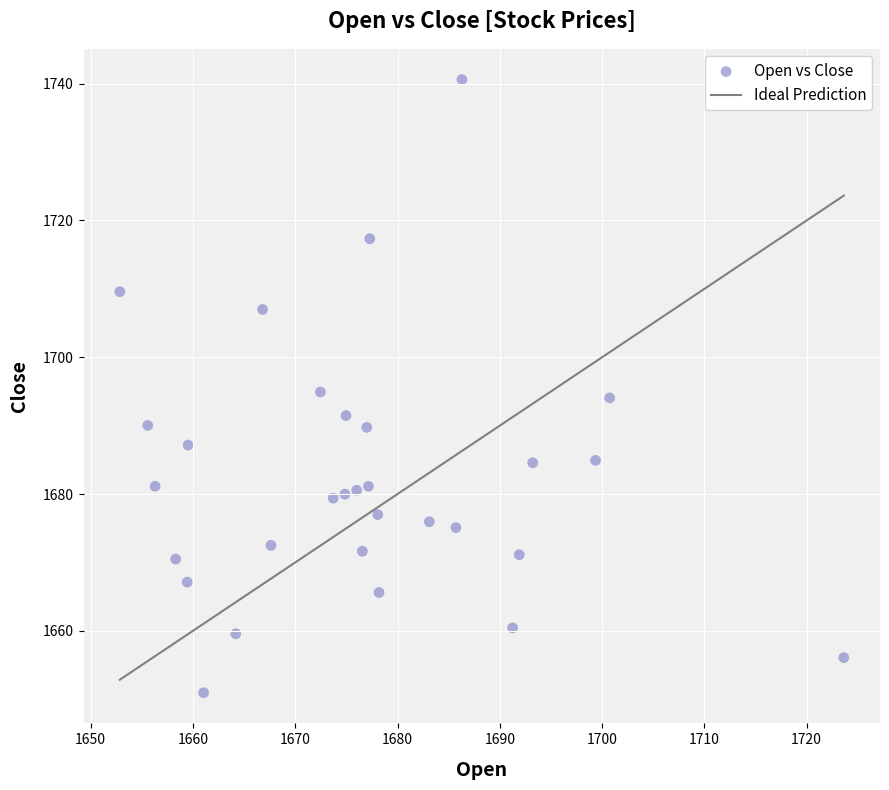

What is the range of Y values (max minus min)?

89.7